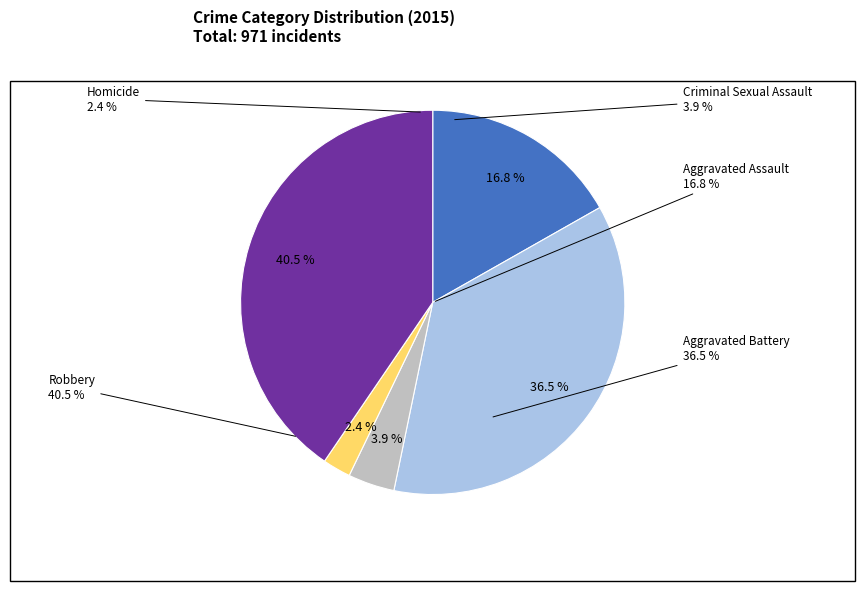

How much of the chart is everything except Robbery?

59.5%